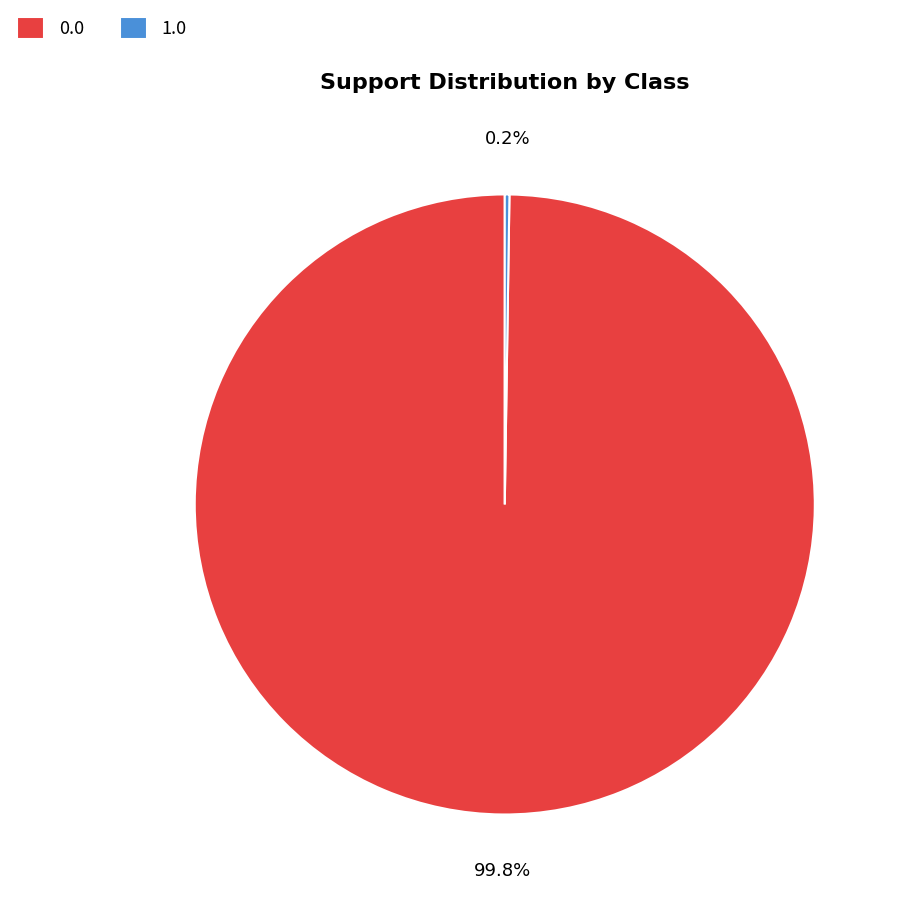

Is there a majority slice in this chart?

Yes